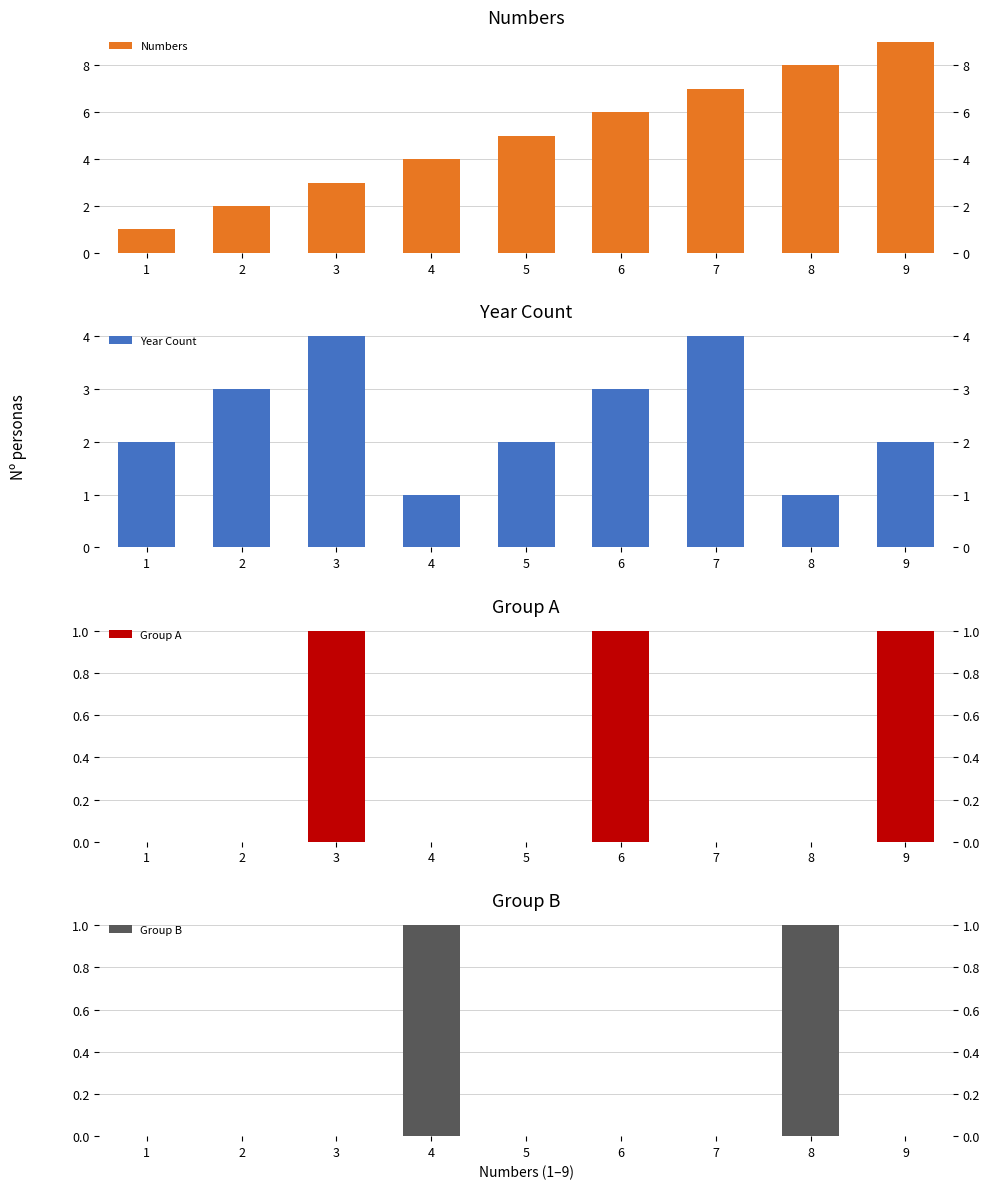

Reading left to right, what are all the values shown in this chart?

Numbers: 1=1	2=2	3=3	4=4	5=5	6=6	7=7	8=8	9=9
Year Count: 1=2	2=3	3=4	4=1	5=2	6=3	7=4	8=1	9=2
Group A: 1=0	2=0	3=1	4=0	5=0	6=1	7=0	8=0	9=1
Group B: 1=0	2=0	3=0	4=1	5=0	6=0	7=0	8=1	9=0